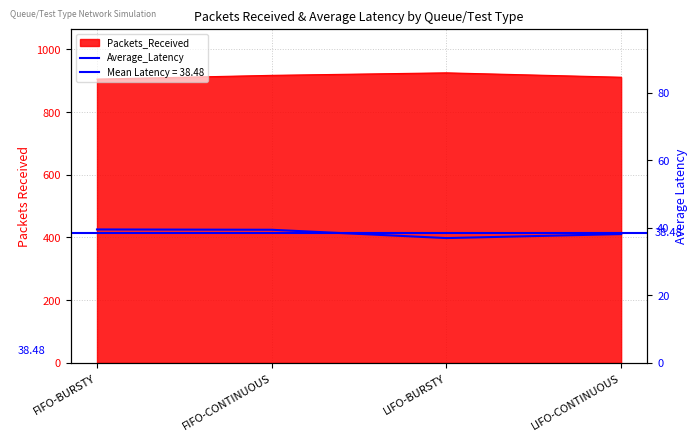

The chart shows a value of 66.2 at FIFO-CONTINUOUS. True or false?

False